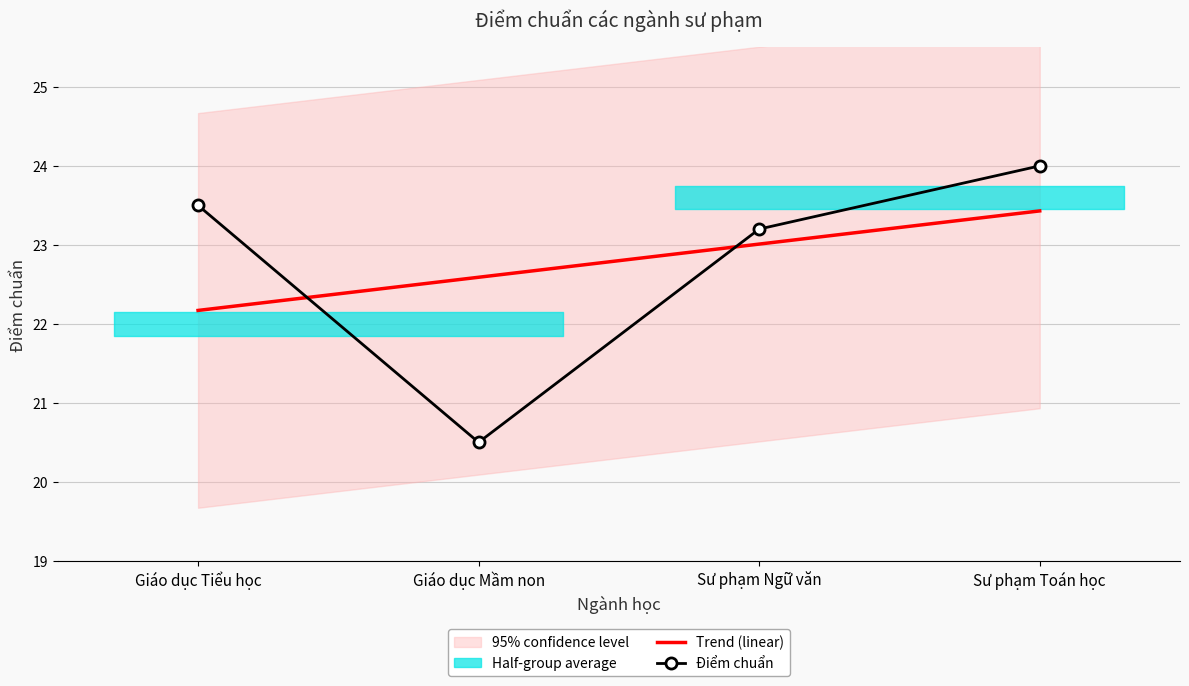

True or false: Điểm chuẩn and Trend (linear) cross at least once.

True